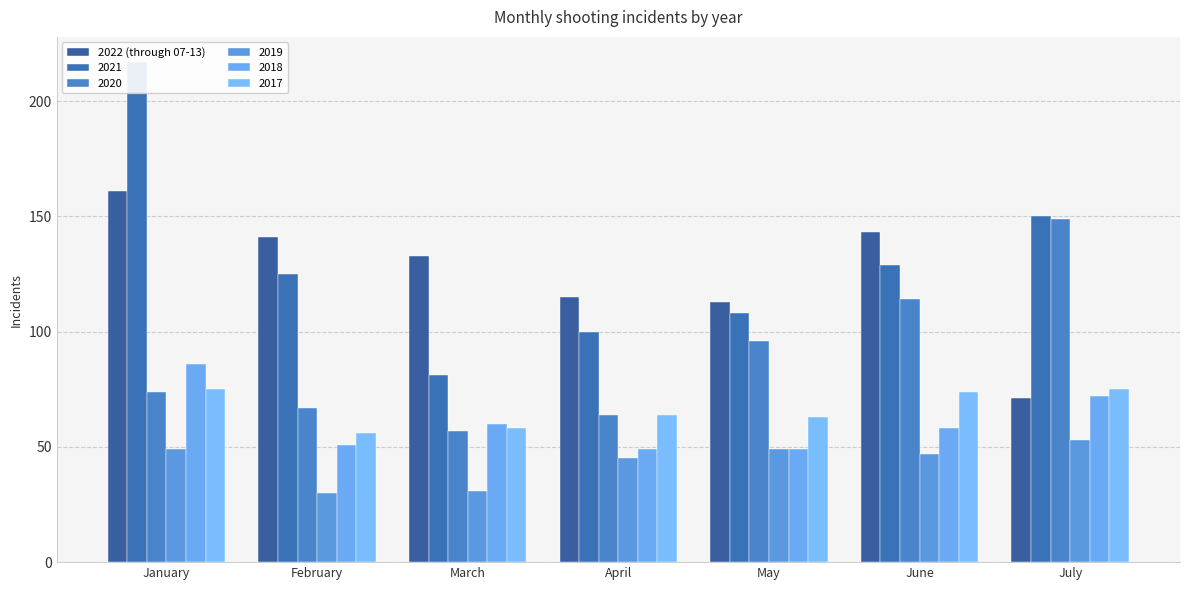

List the labels in order of value, largest first.

January, June, February, March, April, May, July